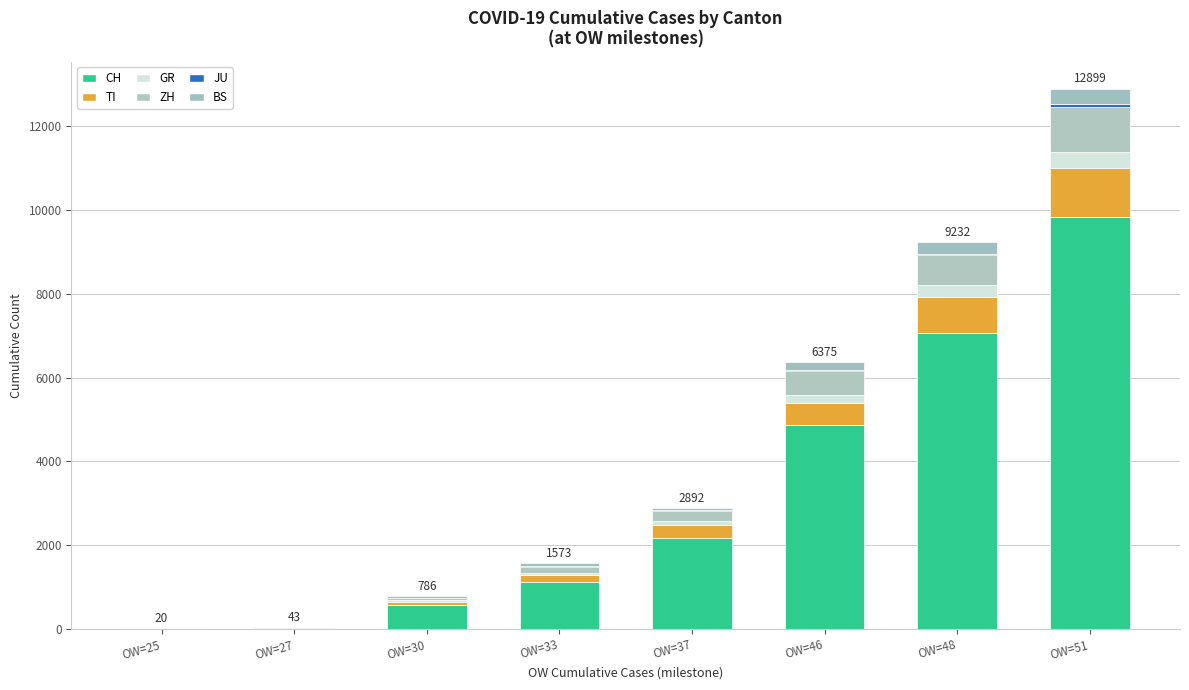

What is the difference between the ZH values at OW=25 and OW=51?

1073